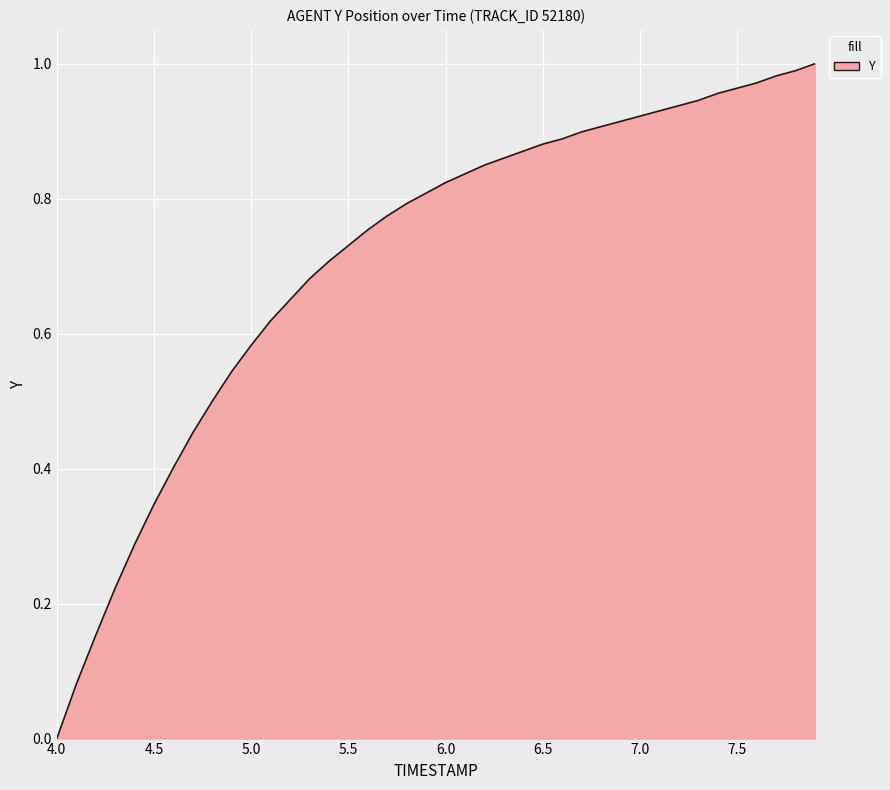

Reading right to left, what are all the values shown in this chart?

7.9=1.0	7.8=1.0	7.7=1.0	7.6=1.0	7.5=1.0	7.4=1.0	7.3=0.9	7.2=0.9	7.1=0.9	7.0=0.9	6.9=0.9	6.8=0.9	6.7=0.9	6.6=0.9	6.5=0.9	6.4=0.9	6.3=0.9	6.2=0.8	6.1=0.8	6.0=0.8	5.9=0.8	5.8=0.8	5.7=0.8	5.6=0.8	5.5=0.7	5.4=0.7	5.3=0.7	5.2=0.7	5.1=0.6	5.0=0.6	4.9=0.5	4.8=0.5	4.7=0.5	4.6=0.4	4.5=0.3	4.4=0.3	4.3=0.2	4.2=0.2	4.1=0.1	4.0=0.0